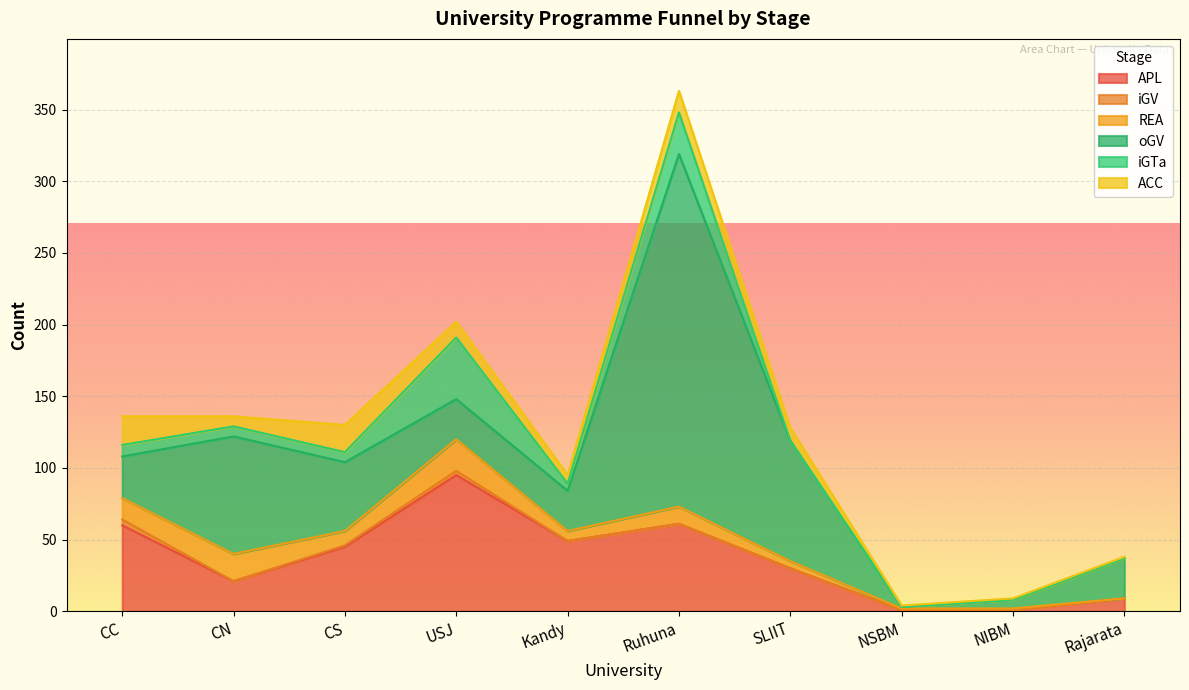

Rank the series at SLIIT from lowest to highest value.

iGV, iGTa, REA, ACC, APL, oGV